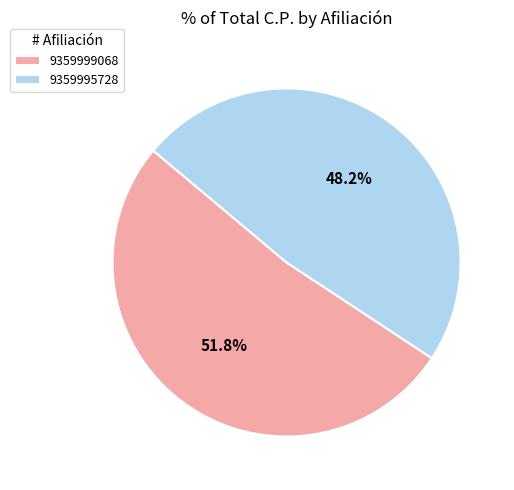

How much of the chart is everything except 9359999068?

48.2%